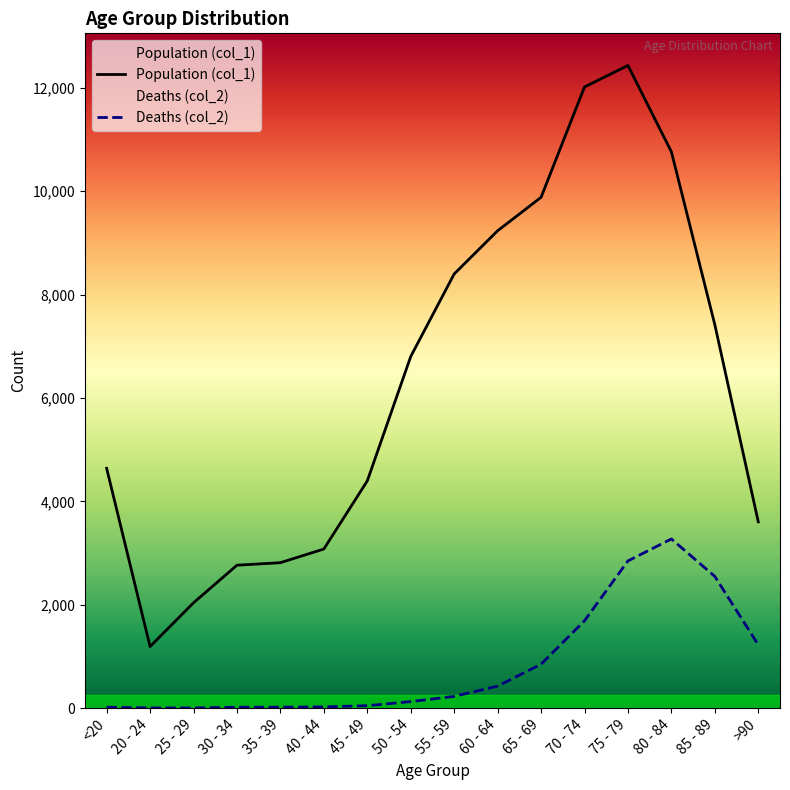

Reading left to right, what are all the values shown in this chart?

Population (col_1): 4641	1191	2038	2765	2814	3078	4396	6803	8400	9236	9883	12018	12434	10764	7417	3604
Deaths (col_2): 18	4	3	17	18	24	47	126	227	426	850	1690	2848	3273	2548	1224